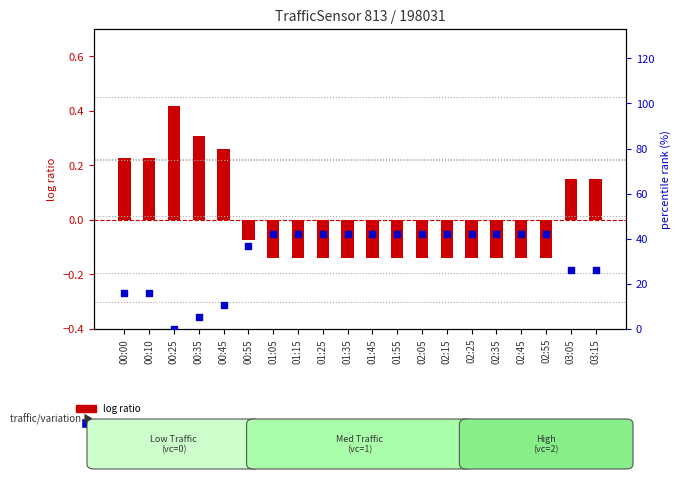

What are all the series names shown in the legend?

log ratio, percentile rank within the sample